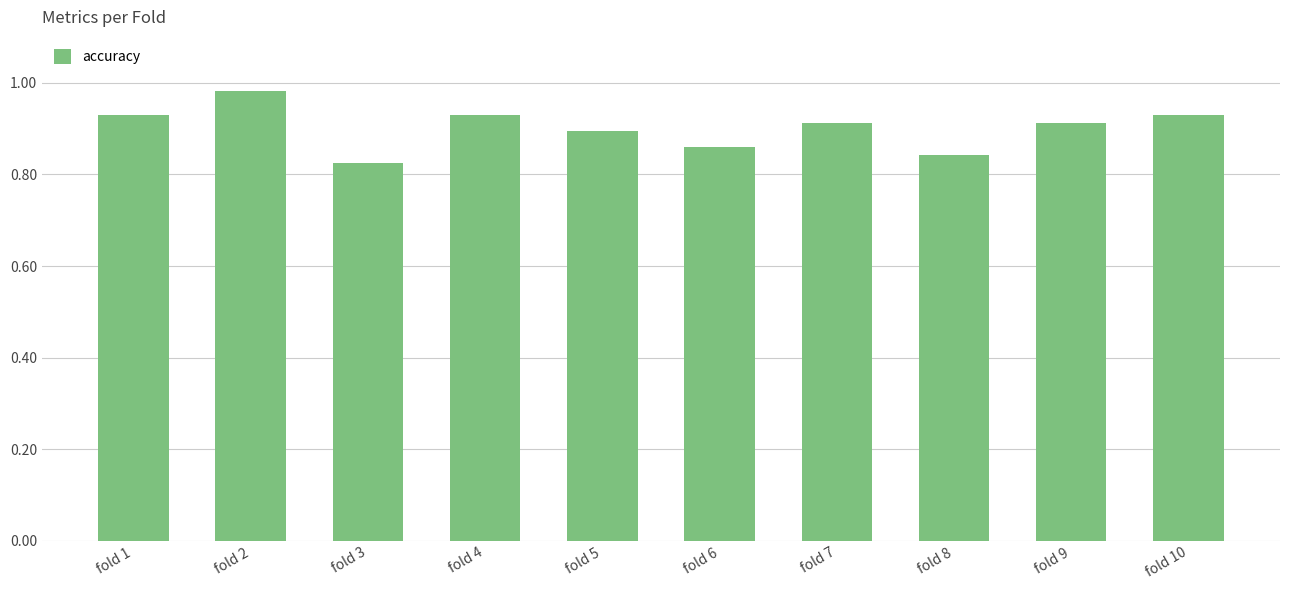

Between fold 8 and fold 9, which is larger?

fold 9